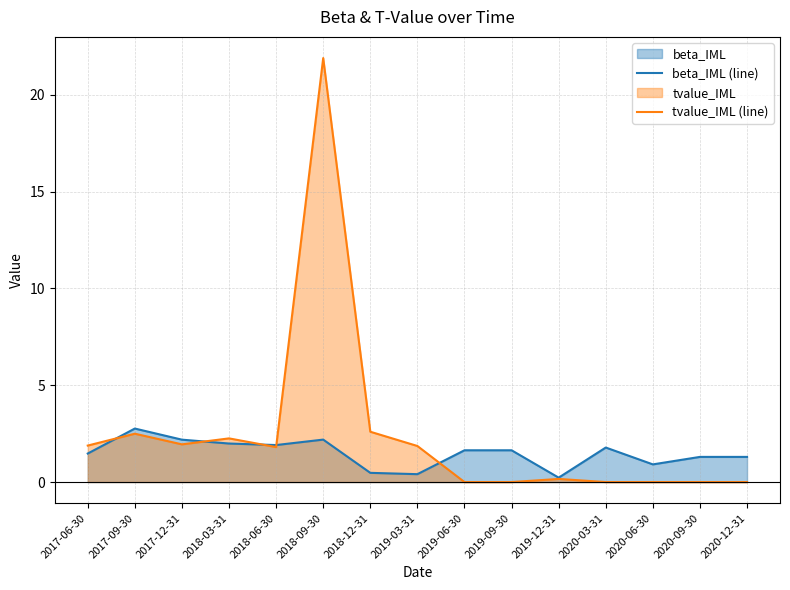

Count the number of data series in this chart.

2